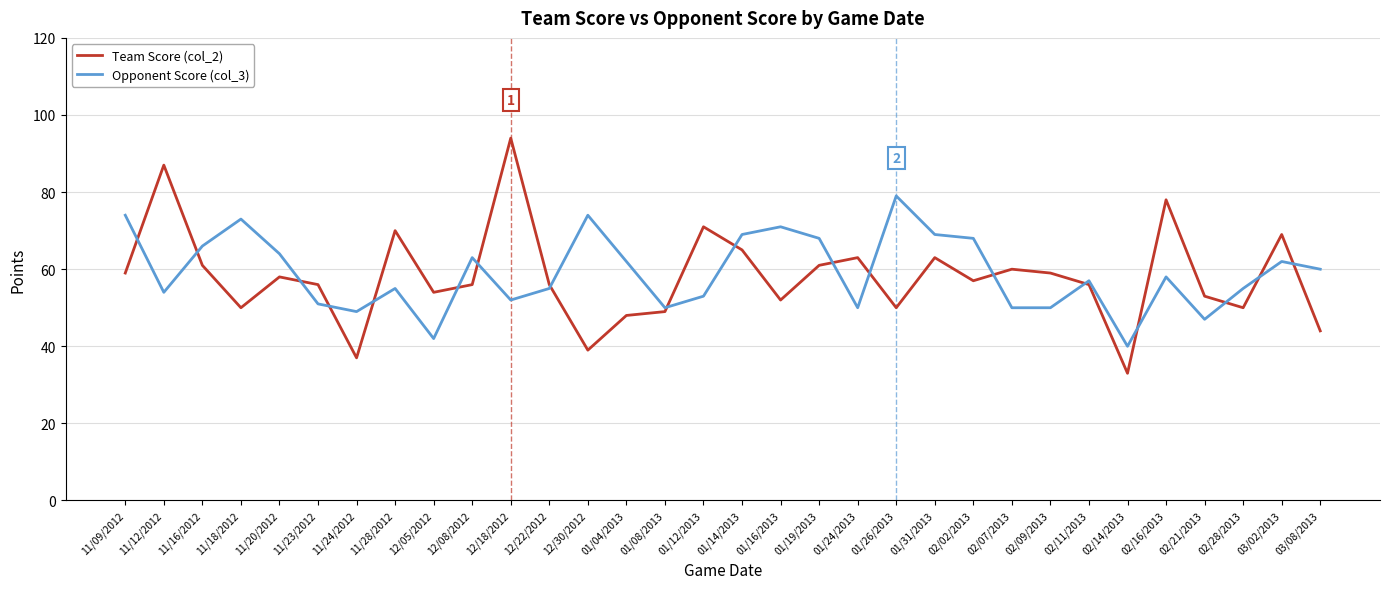

Read the Opponent Score (col_3) value at 11/16/2012, to the nearest 10.

70